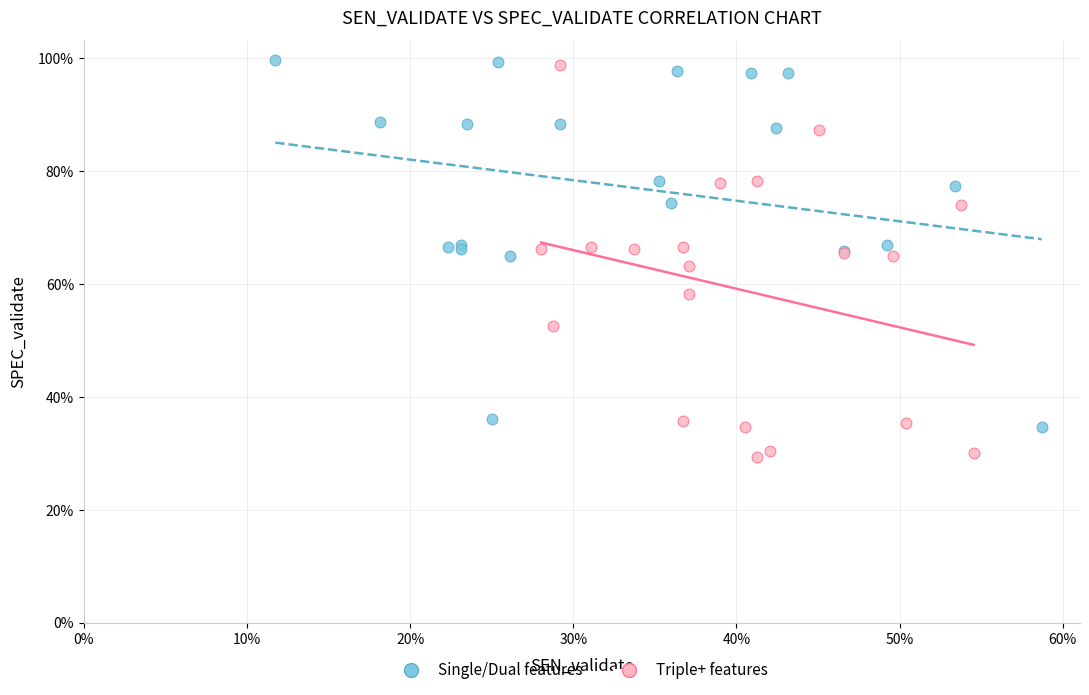

Which series reaches the minimum Y coordinate?

Triple+ features